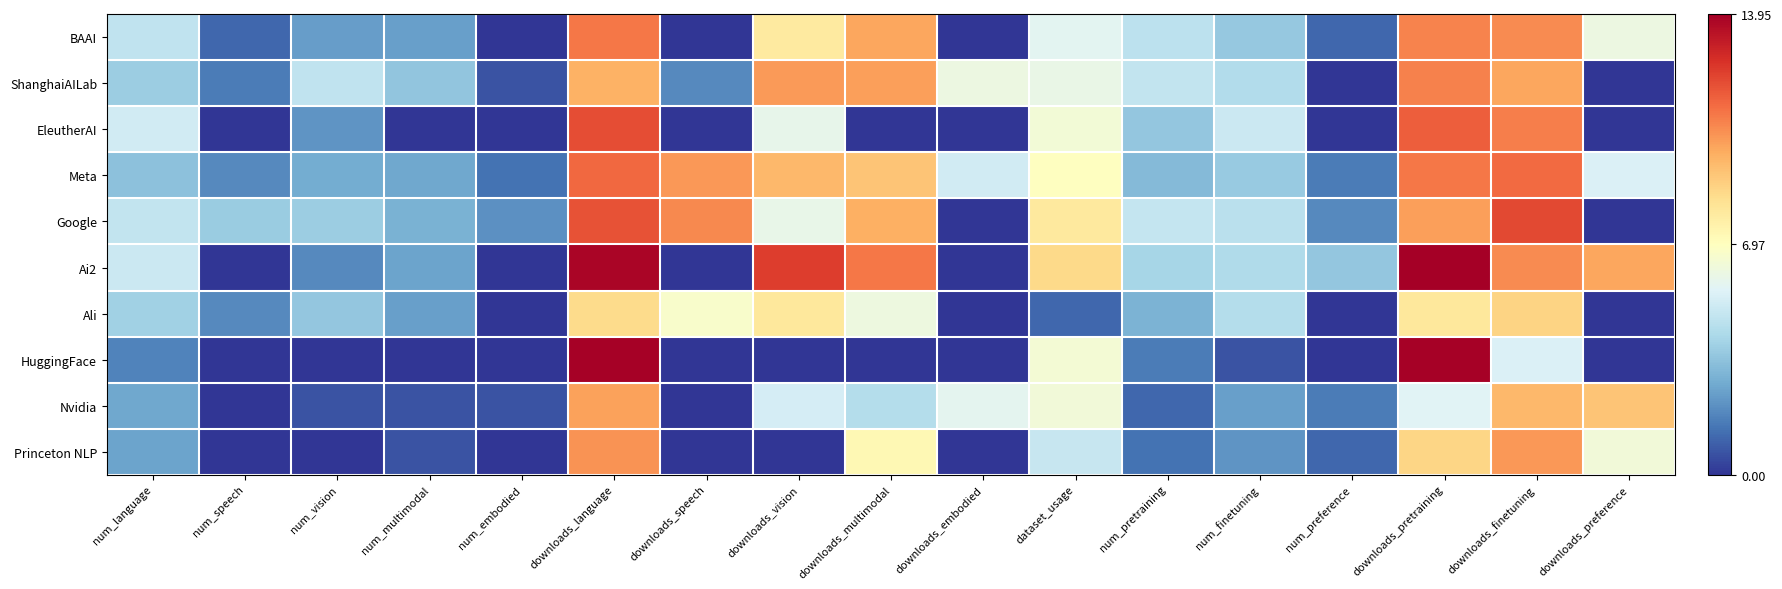

Between downloads_preference and num_language, which is larger?

downloads_preference